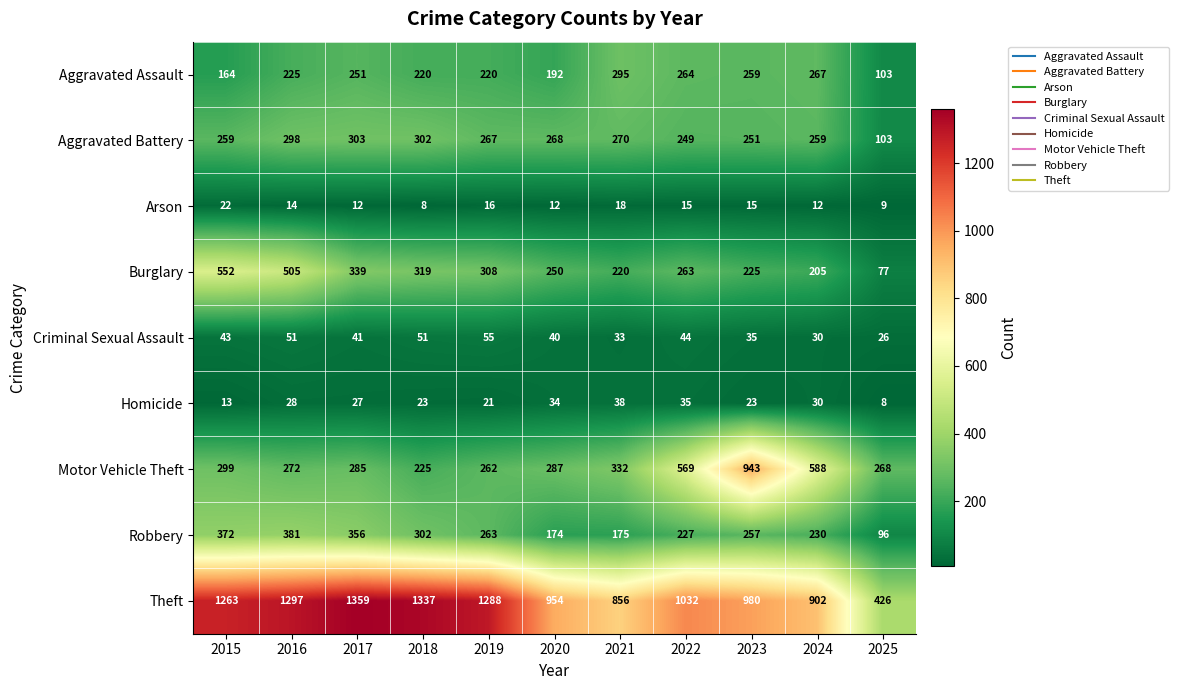

Rank the series at 2017 from highest to lowest value.

Theft, Robbery, Burglary, Aggravated Battery, Motor Vehicle Theft, Aggravated Assault, Criminal Sexual Assault, Homicide, Arson